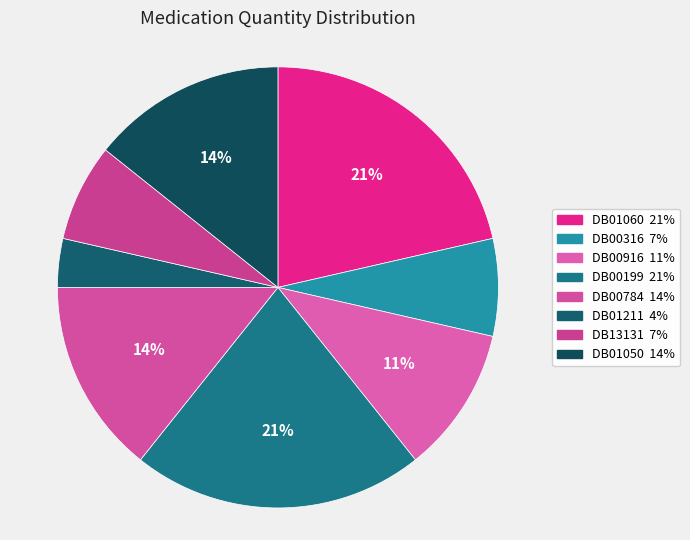

How many segments does this pie chart have?

8